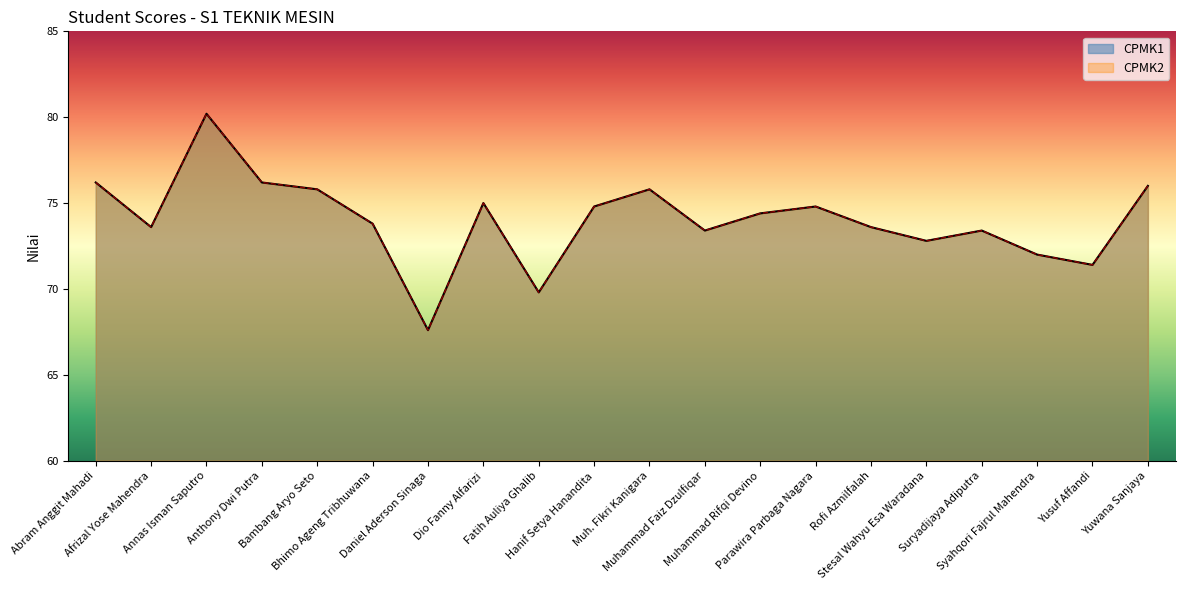

Which category has the lowest value across all series?

Daniel Aderson Sinaga